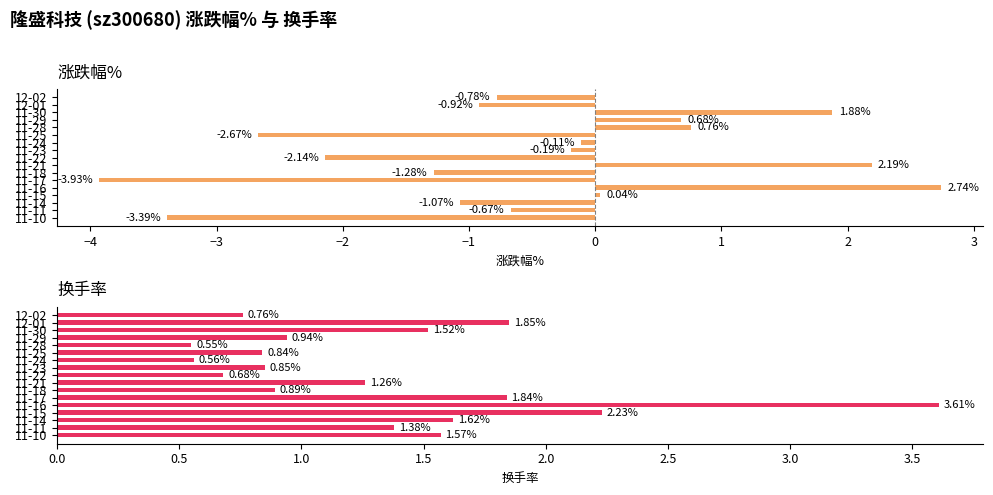

List the series in order of their overall mean, highest first.

换手率, 涨跌幅%